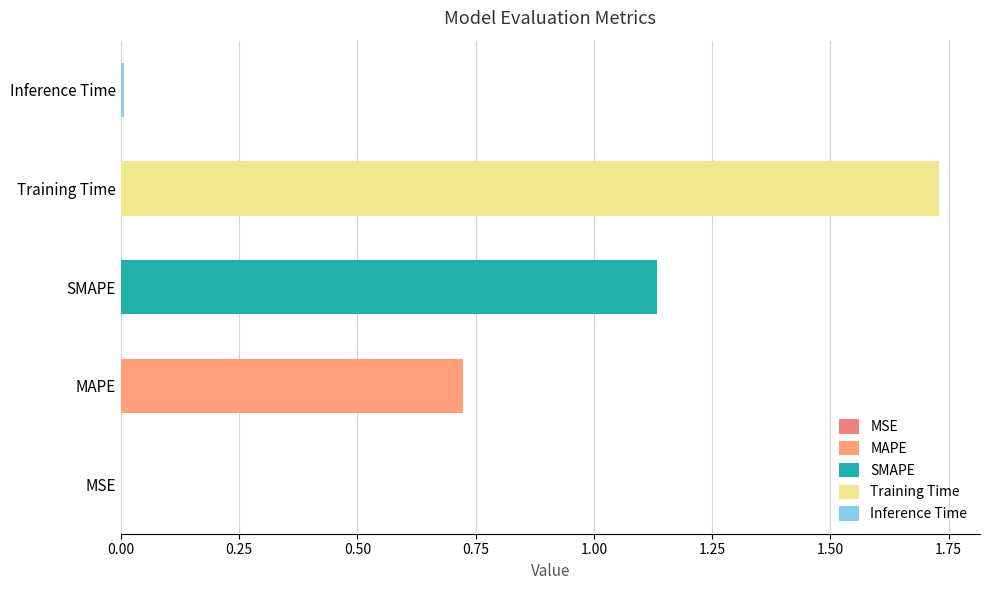

What is the ratio of the value at Training Time to the value at SMAPE?

1.5